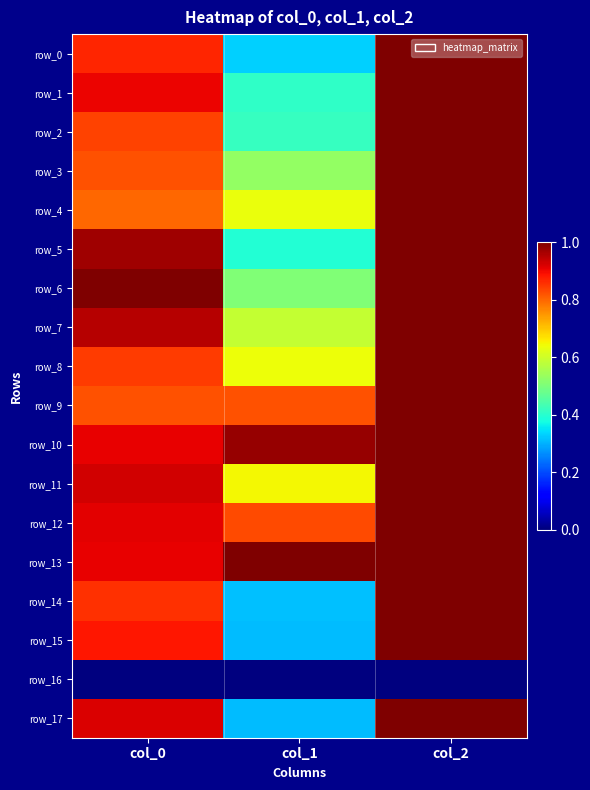

Where is row_7 nearest to the value 0?

col_1